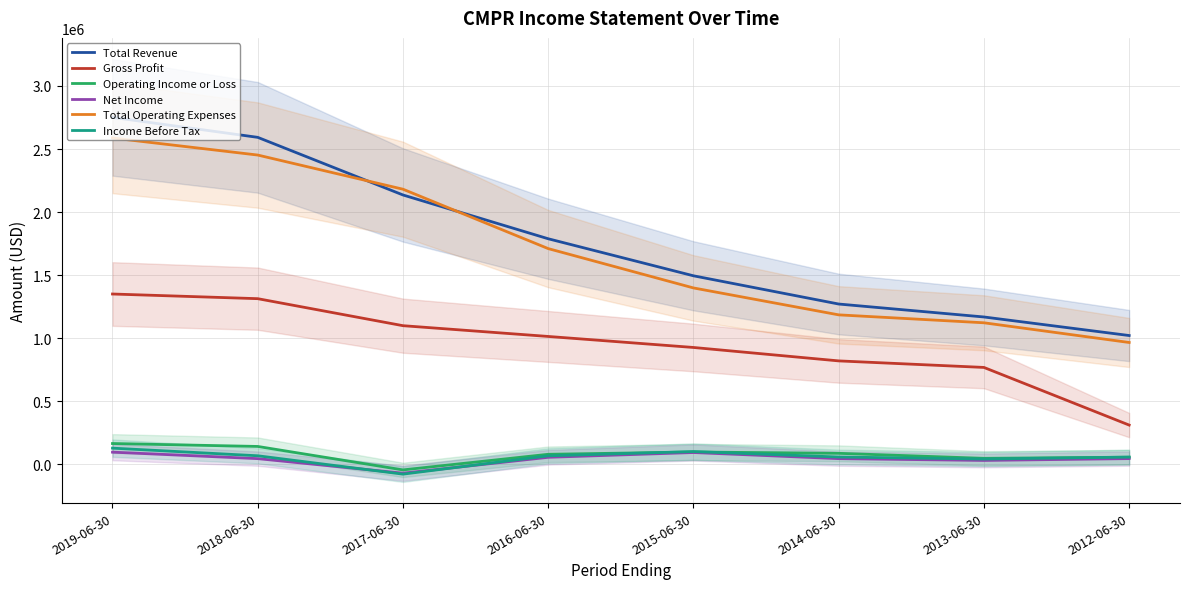

Reading left to right, what are all the values shown in this chart?

Total Revenue: 2019-06-30=2751100	2018-06-30=2592500	2017-06-30=2135400	2016-06-30=1788000	2015-06-30=1494200	2014-06-30=1270200	2013-06-30=1167500	2012-06-30=1020300
Gross Profit: 2019-06-30=1349700	2018-06-30=1312700	2017-06-30=1098400	2016-06-30=1013000	2015-06-30=925600	2014-06-30=819100	2013-06-30=767200	2012-06-30=309900
Operating Income or Loss: 2019-06-30=163600	2018-06-30=140400	2017-06-30=-45700	2016-06-30=78200	2015-06-30=96300	2014-06-30=85900	2013-06-30=46100	2012-06-30=55200
Net Income: 2019-06-30=95100	2018-06-30=43700	2017-06-30=-71700	2016-06-30=54300	2015-06-30=92200	2014-06-30=43700	2013-06-30=29400	2012-06-30=44000
Total Operating Expenses: 2019-06-30=2587500	2018-06-30=2452100	2017-06-30=2181100	2016-06-30=1709900	2015-06-30=1397900	2014-06-30=1184300	2013-06-30=1121400	2012-06-30=965100
Income Before Tax: 2019-06-30=126900	2018-06-30=66400	2017-06-30=-79300	2016-06-30=66100	2015-06-30=99800	2014-06-30=56600	2013-06-30=40700	2012-06-30=55800